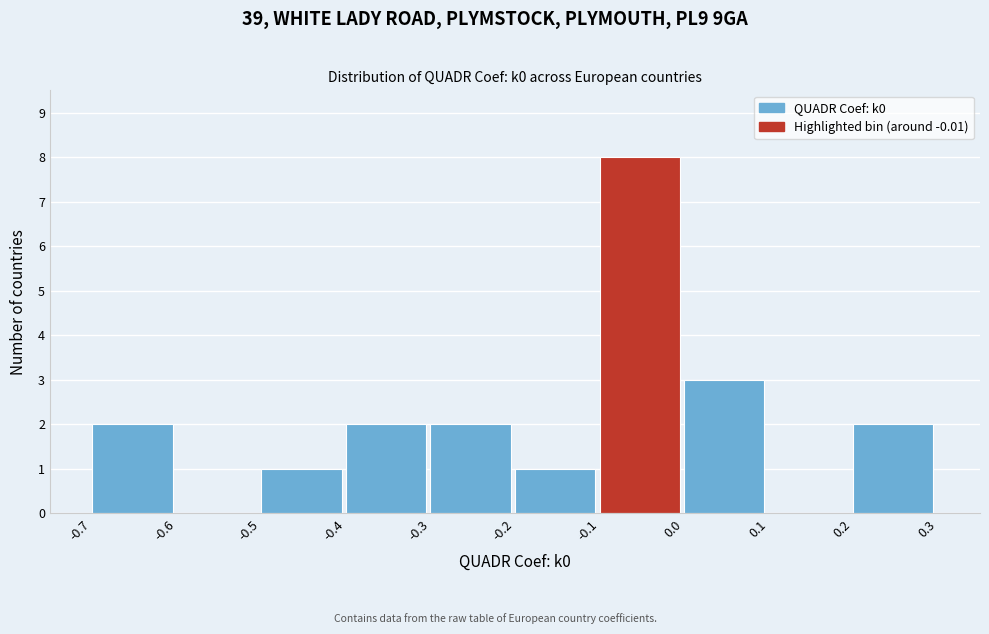

Reading left to right, transcribe this chart: for each bar, give the range it covers on the x-axis and its height. The values are not printed on the chart, so give them approximately, as read against the axis.

-0.7 to -0.6: 2
-0.6 to -0.5: 0
-0.5 to -0.4: 1
-0.4 to -0.3: 2
-0.3 to -0.2: 2
-0.2 to -0.1: 1
-0.1 to 0.0: 8
0.0 to 0.1: 3
0.1 to 0.2: 0
0.2 to 0.3: 2